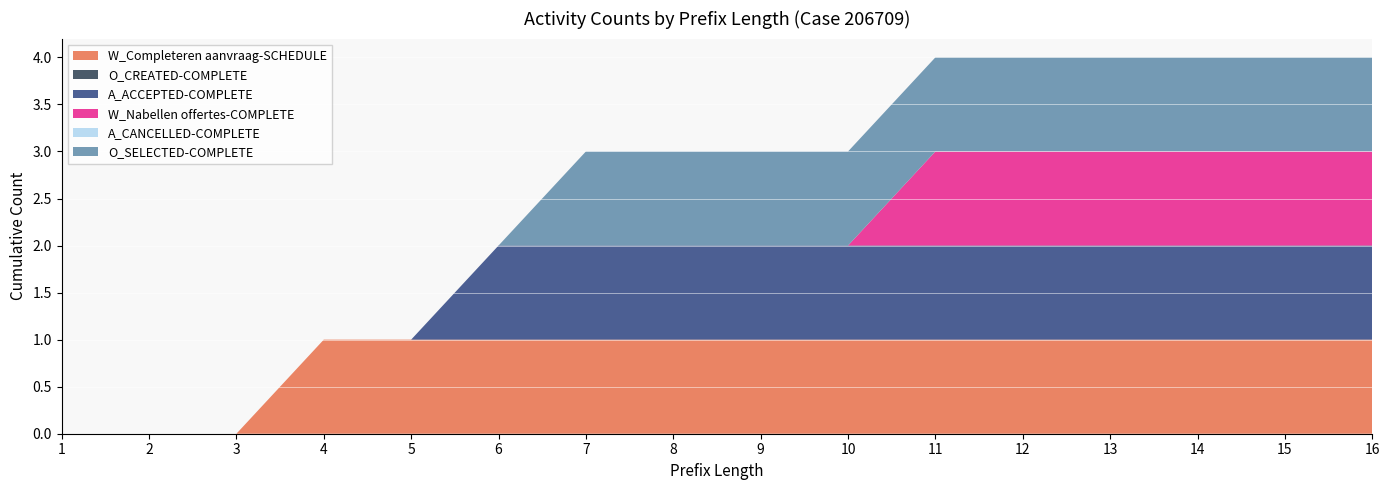

Reading left to right, what are all the values shown in this chart?

W_Completeren aanvraag-SCHEDULE: 1=0	2=0	3=0	4=1	5=1	6=1	7=1	8=1	9=1	10=1	11=1	12=1	13=1	14=1	15=1	16=1
O_CREATED-COMPLETE: 1=0	2=0	3=0	4=0	5=0	6=0	7=0	8=0	9=0	10=0	11=0	12=0	13=0	14=0	15=0	16=0
A_ACCEPTED-COMPLETE: 1=0	2=0	3=0	4=0	5=0	6=1	7=1	8=1	9=1	10=1	11=1	12=1	13=1	14=1	15=1	16=1
W_Nabellen offertes-COMPLETE: 1=0	2=0	3=0	4=0	5=0	6=0	7=0	8=0	9=0	10=0	11=1	12=1	13=1	14=1	15=1	16=1
A_CANCELLED-COMPLETE: 1=0	2=0	3=0	4=0	5=0	6=0	7=0	8=0	9=0	10=0	11=0	12=0	13=0	14=0	15=0	16=0
O_SELECTED-COMPLETE: 1=0	2=0	3=0	4=0	5=0	6=0	7=1	8=1	9=1	10=1	11=1	12=1	13=1	14=1	15=1	16=1